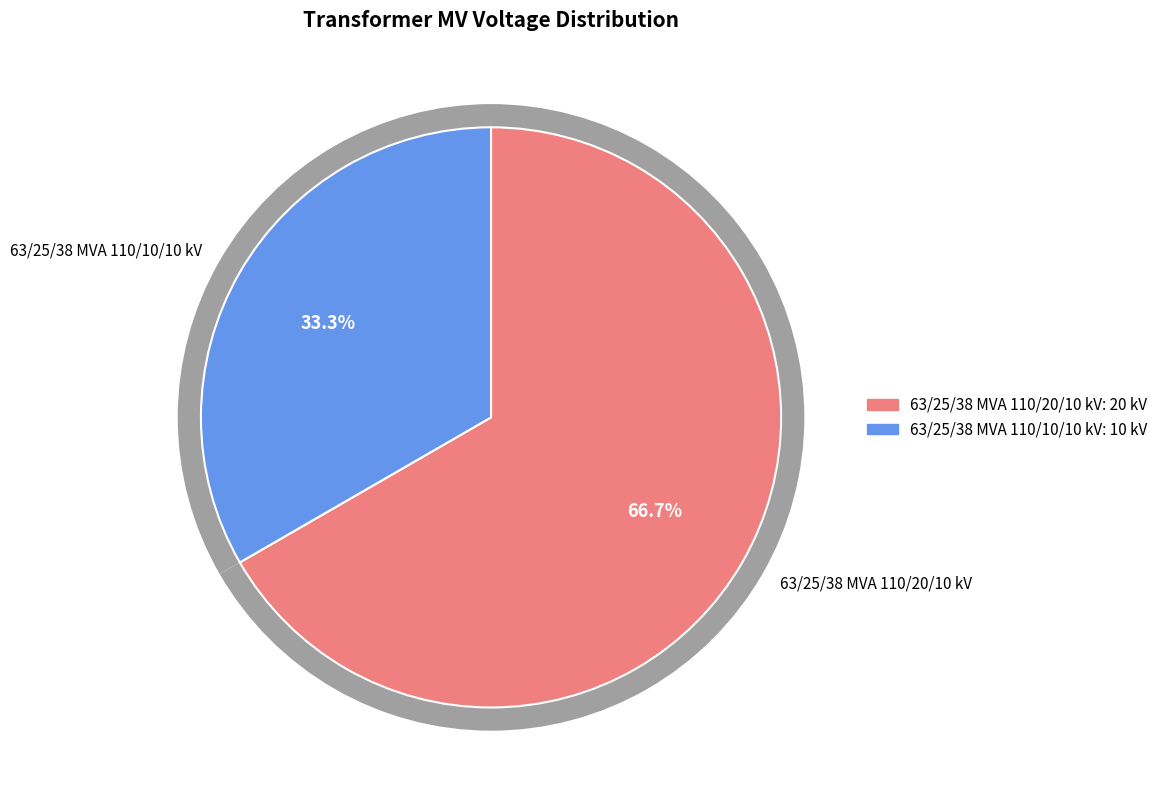

What is the majority slice?

63/25/38 MVA 110/20/10 kV